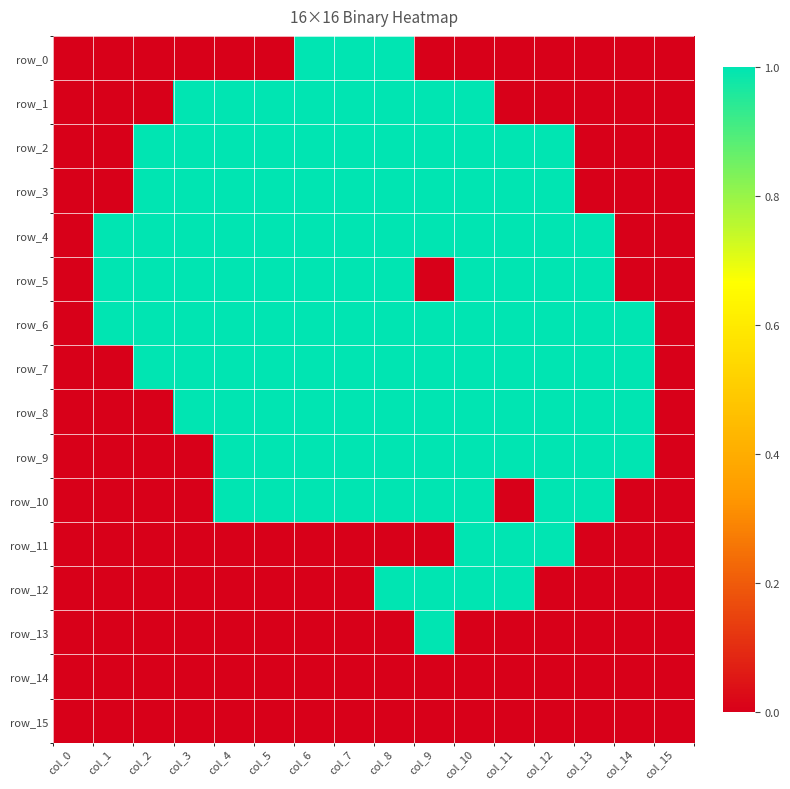

Reading right to left, what are all the values shown in this chart?

row_0: col_15=0	col_14=0	col_13=0	col_12=0	col_11=0	col_10=0	col_9=0	col_8=1	col_7=1	col_6=1	col_5=0	col_4=0	col_3=0	col_2=0	col_1=0	col_0=0
row_1: col_15=0	col_14=0	col_13=0	col_12=0	col_11=0	col_10=1	col_9=1	col_8=1	col_7=1	col_6=1	col_5=1	col_4=1	col_3=1	col_2=0	col_1=0	col_0=0
row_2: col_15=0	col_14=0	col_13=0	col_12=1	col_11=1	col_10=1	col_9=1	col_8=1	col_7=1	col_6=1	col_5=1	col_4=1	col_3=1	col_2=1	col_1=0	col_0=0
row_3: col_15=0	col_14=0	col_13=0	col_12=1	col_11=1	col_10=1	col_9=1	col_8=1	col_7=1	col_6=1	col_5=1	col_4=1	col_3=1	col_2=1	col_1=0	col_0=0
row_4: col_15=0	col_14=0	col_13=1	col_12=1	col_11=1	col_10=1	col_9=1	col_8=1	col_7=1	col_6=1	col_5=1	col_4=1	col_3=1	col_2=1	col_1=1	col_0=0
row_5: col_15=0	col_14=0	col_13=1	col_12=1	col_11=1	col_10=1	col_9=0	col_8=1	col_7=1	col_6=1	col_5=1	col_4=1	col_3=1	col_2=1	col_1=1	col_0=0
row_6: col_15=0	col_14=1	col_13=1	col_12=1	col_11=1	col_10=1	col_9=1	col_8=1	col_7=1	col_6=1	col_5=1	col_4=1	col_3=1	col_2=1	col_1=1	col_0=0
row_7: col_15=0	col_14=1	col_13=1	col_12=1	col_11=1	col_10=1	col_9=1	col_8=1	col_7=1	col_6=1	col_5=1	col_4=1	col_3=1	col_2=1	col_1=0	col_0=0
row_8: col_15=0	col_14=1	col_13=1	col_12=1	col_11=1	col_10=1	col_9=1	col_8=1	col_7=1	col_6=1	col_5=1	col_4=1	col_3=1	col_2=0	col_1=0	col_0=0
row_9: col_15=0	col_14=1	col_13=1	col_12=1	col_11=1	col_10=1	col_9=1	col_8=1	col_7=1	col_6=1	col_5=1	col_4=1	col_3=0	col_2=0	col_1=0	col_0=0
row_10: col_15=0	col_14=0	col_13=1	col_12=1	col_11=0	col_10=1	col_9=1	col_8=1	col_7=1	col_6=1	col_5=1	col_4=1	col_3=0	col_2=0	col_1=0	col_0=0
row_11: col_15=0	col_14=0	col_13=0	col_12=1	col_11=1	col_10=1	col_9=0	col_8=0	col_7=0	col_6=0	col_5=0	col_4=0	col_3=0	col_2=0	col_1=0	col_0=0
row_12: col_15=0	col_14=0	col_13=0	col_12=0	col_11=1	col_10=1	col_9=1	col_8=1	col_7=0	col_6=0	col_5=0	col_4=0	col_3=0	col_2=0	col_1=0	col_0=0
row_13: col_15=0	col_14=0	col_13=0	col_12=0	col_11=0	col_10=0	col_9=1	col_8=0	col_7=0	col_6=0	col_5=0	col_4=0	col_3=0	col_2=0	col_1=0	col_0=0
row_14: col_15=0	col_14=0	col_13=0	col_12=0	col_11=0	col_10=0	col_9=0	col_8=0	col_7=0	col_6=0	col_5=0	col_4=0	col_3=0	col_2=0	col_1=0	col_0=0
row_15: col_15=0	col_14=0	col_13=0	col_12=0	col_11=0	col_10=0	col_9=0	col_8=0	col_7=0	col_6=0	col_5=0	col_4=0	col_3=0	col_2=0	col_1=0	col_0=0